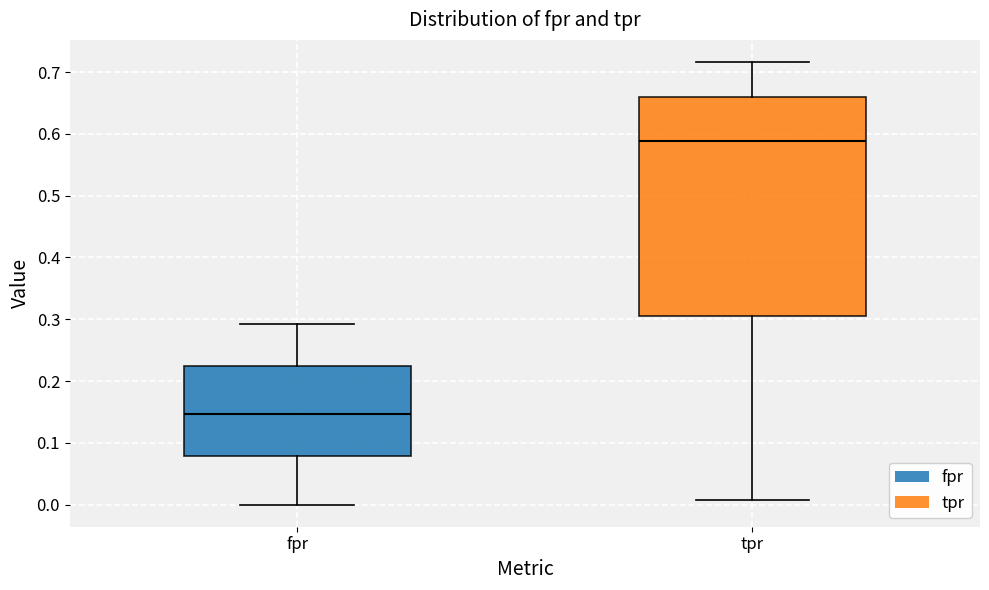

Reading left to right, read every box against the y-axis: the position of its median line, the range the box covers, and the ends of its whiskers. The values are not printed on the chart, so give them approximately, as read against the axis.

fpr: median 0.15, box 0.08 to 0.22, whiskers 0.00 to 0.29
tpr: median 0.59, box 0.30 to 0.66, whiskers 0.01 to 0.72